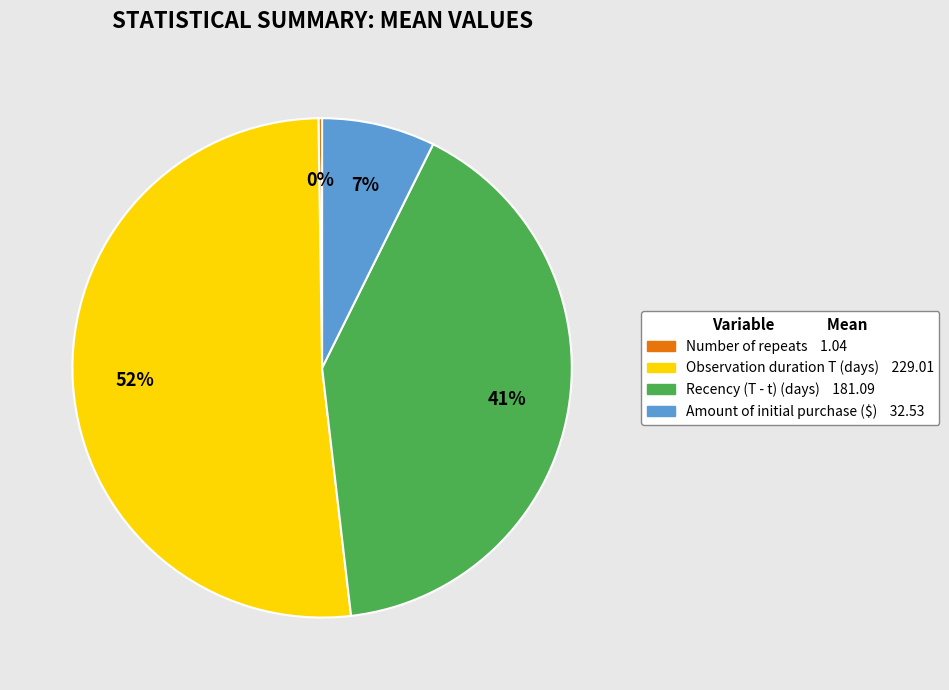

Is the sum of Amount of initial purchase ($) and Recency (T - t) (days) greater than half?

No